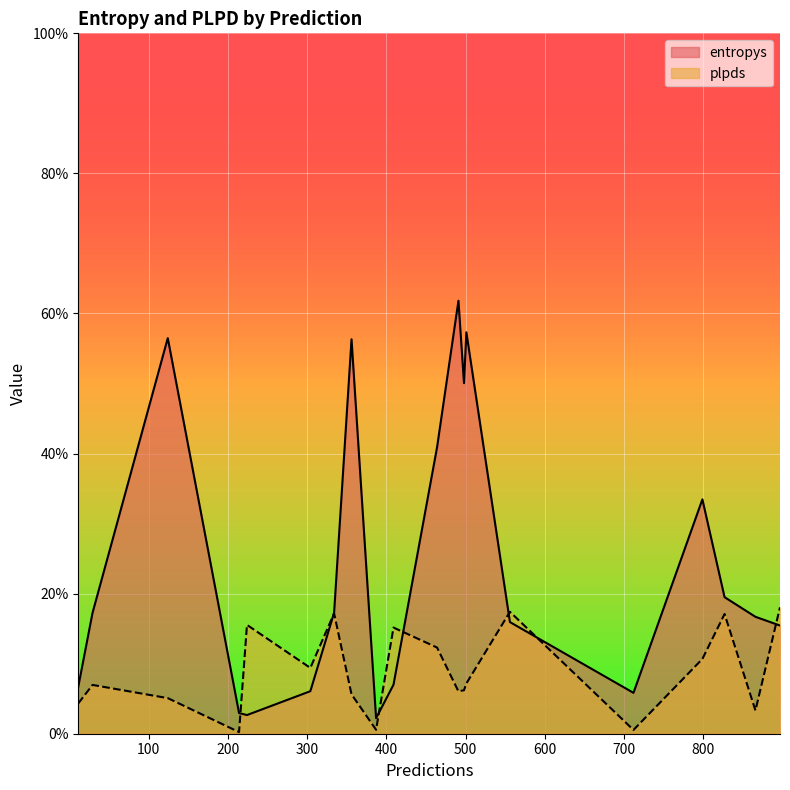

Which series has the largest total across all categories?

entropys